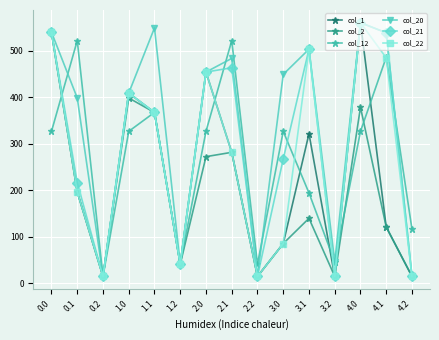

The value of col_20 at 2.0 is 673.9. True or false?

False